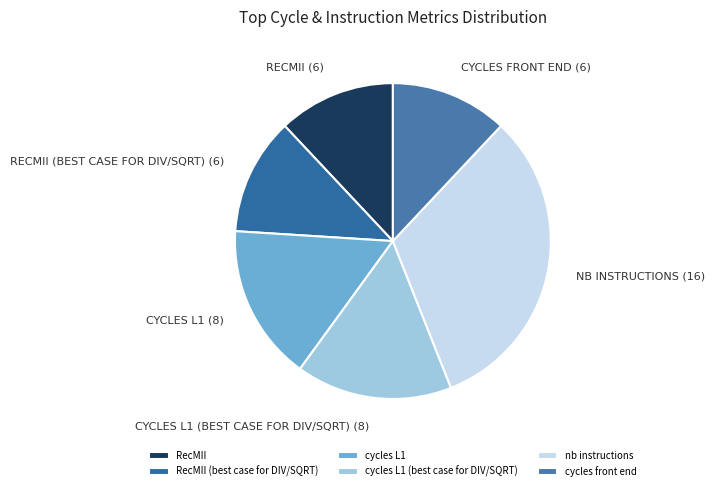

Rank the categories by value from lowest to highest.

RecMII, RecMII (best case for DIV/SQRT), cycles front end, cycles L1, cycles L1 (best case for DIV/SQRT), nb instructions